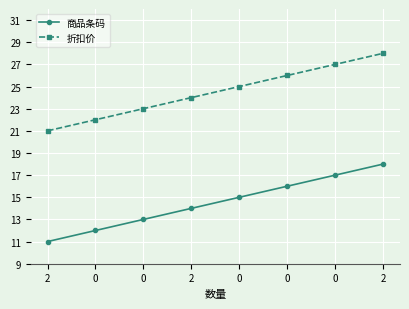

Which series has the widest spread of values?

商品条码